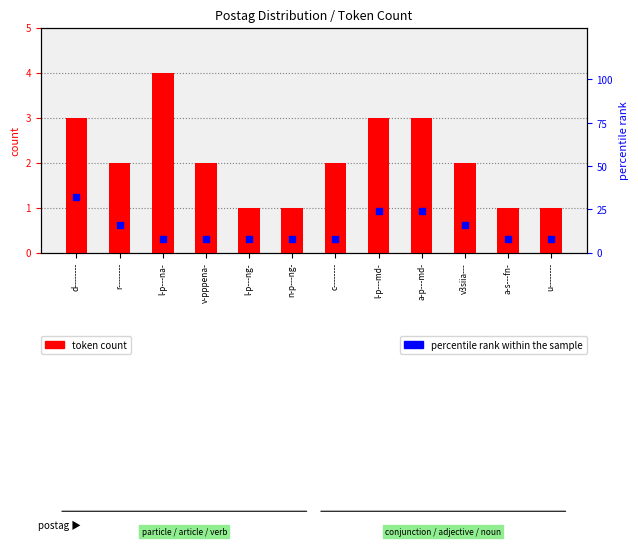

What are all the series names shown in the legend?

token count, percentile rank within the sample